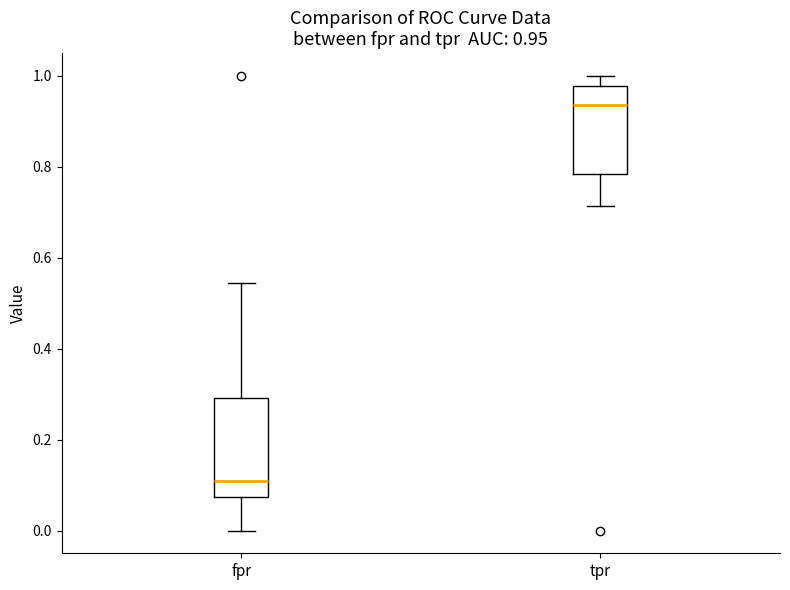

Comparing the boxes themselves (not the whiskers), which one is the tallest?

fpr